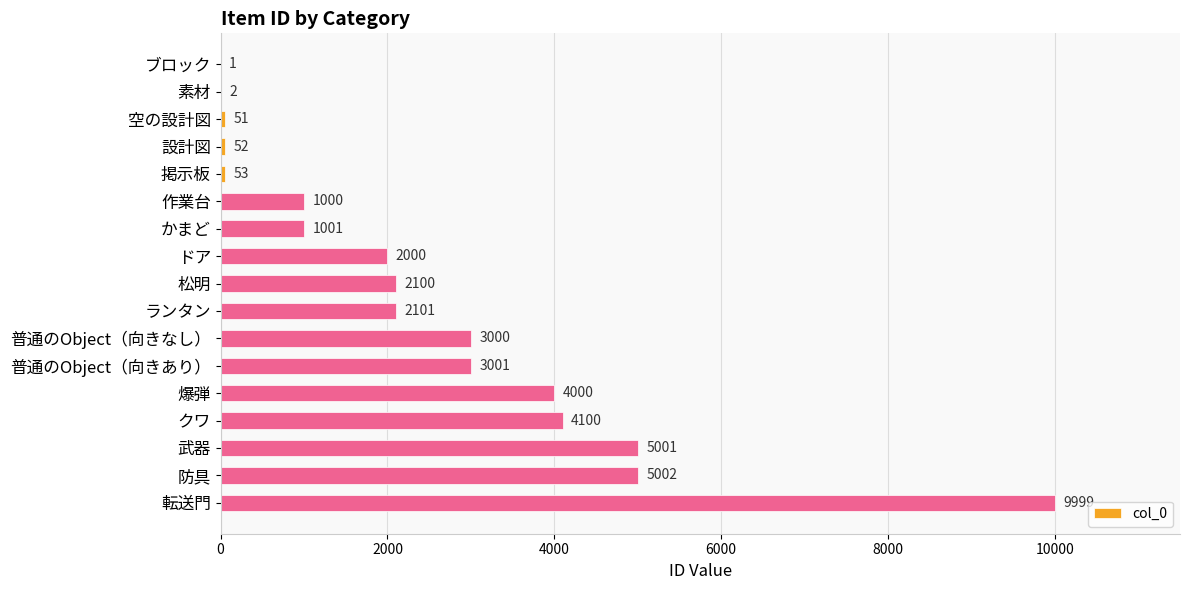

What is the maximum value shown in the chart?

9999